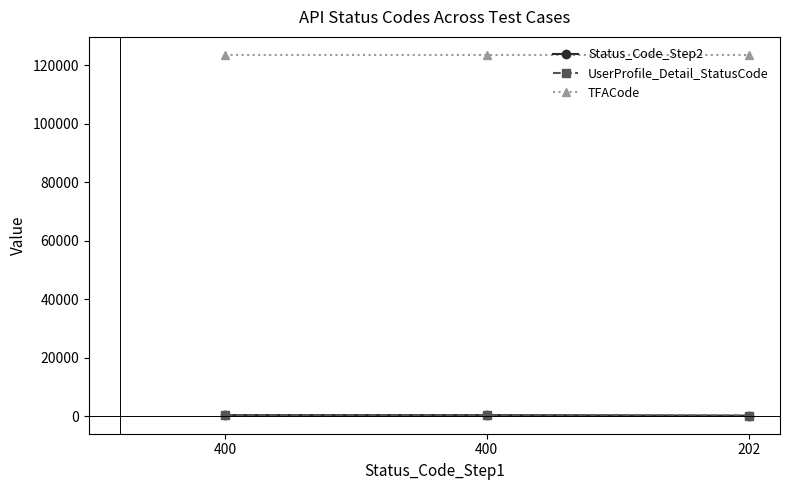

What value does the Status_Code_Step2 series have at 202?

200